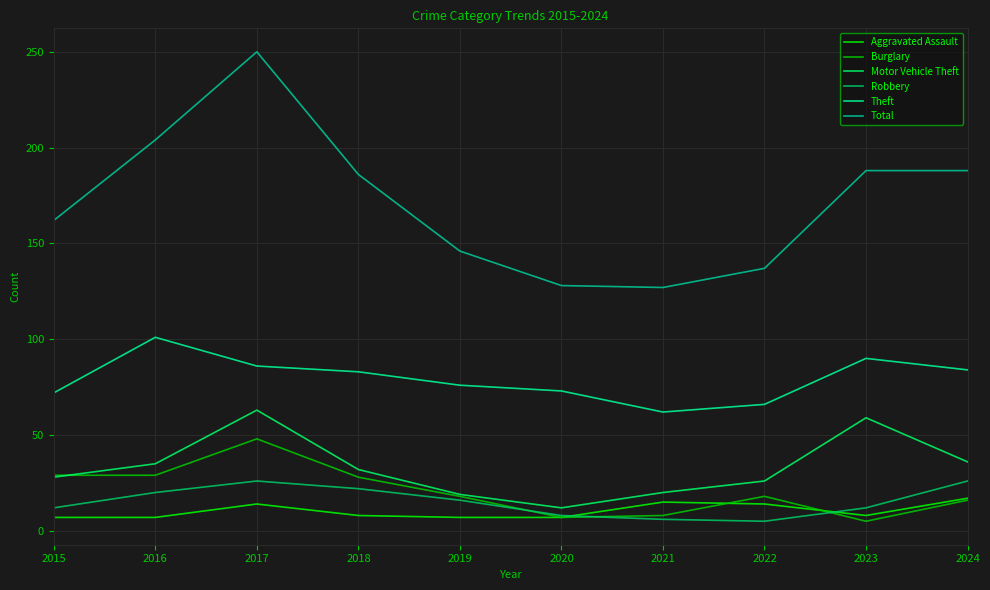

What is the difference between the second highest and minimum values in the Theft series?

28